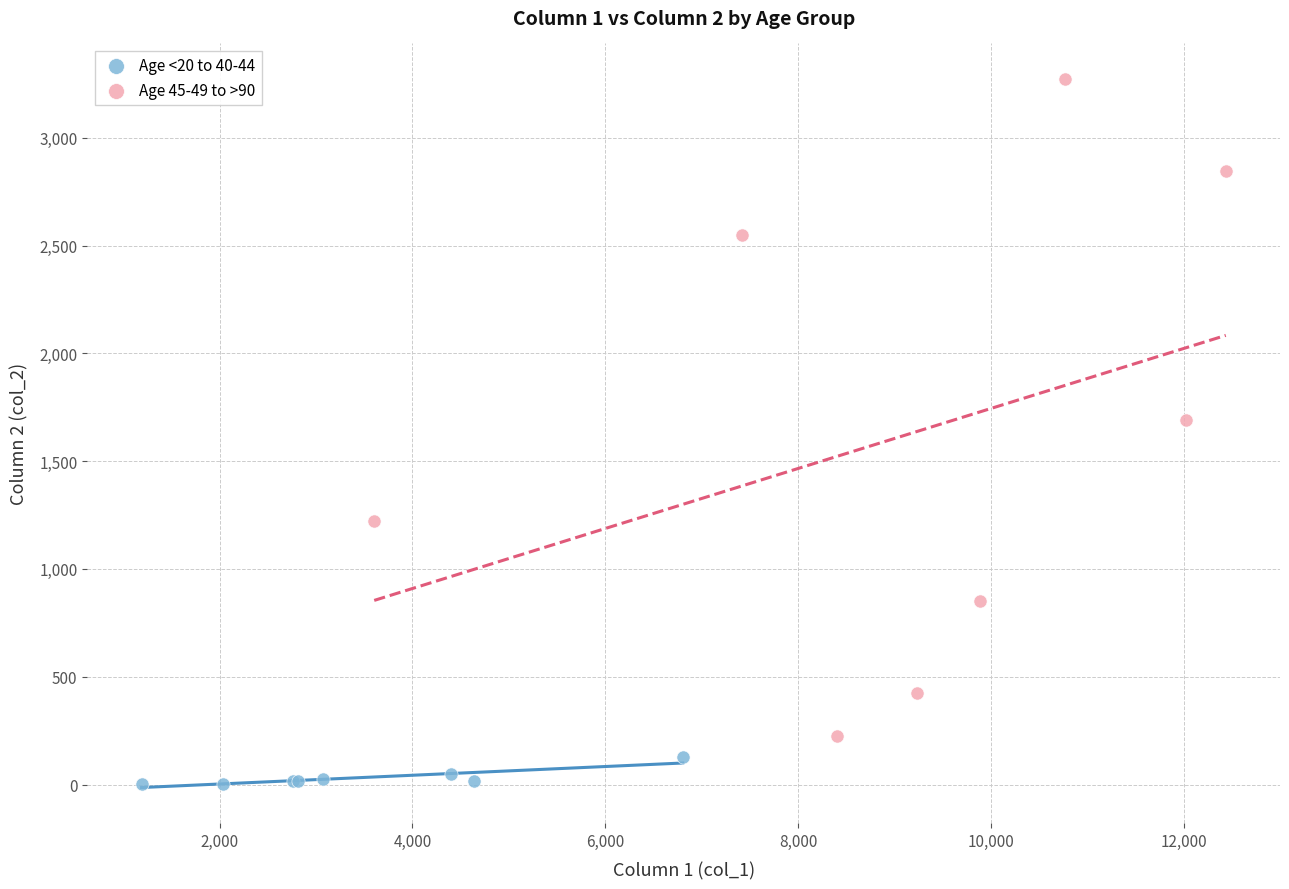

What are all the series names shown in the legend?

Age <20 to 40-44, Age 45-49 to >90